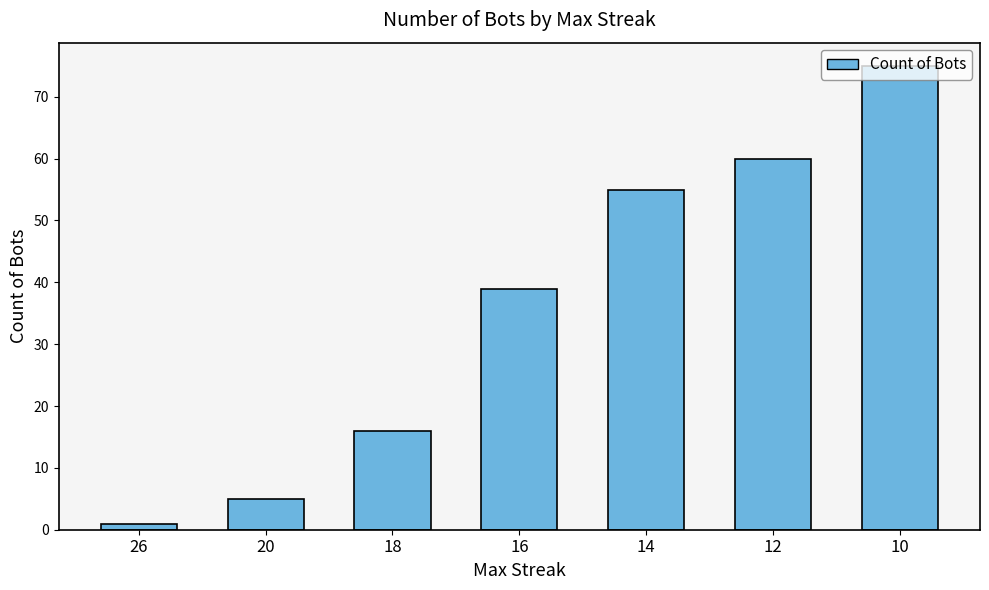

How many bars are there in total?

7